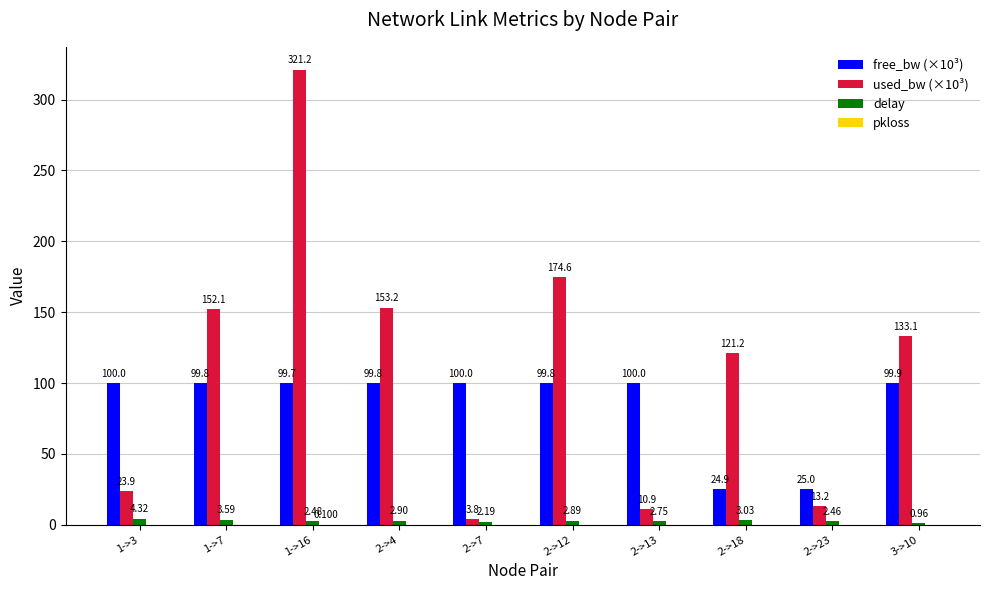

Is the value of free_bw (×10³) at 1->7 greater than the value of used_bw (×10³) at 3->10?

No